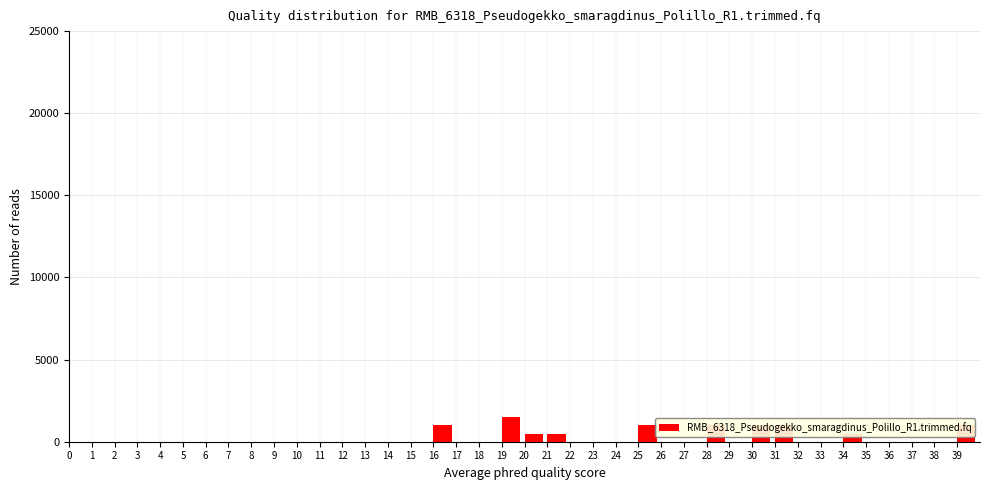

Which range on the x-axis has the tallest bar?

19 to 20